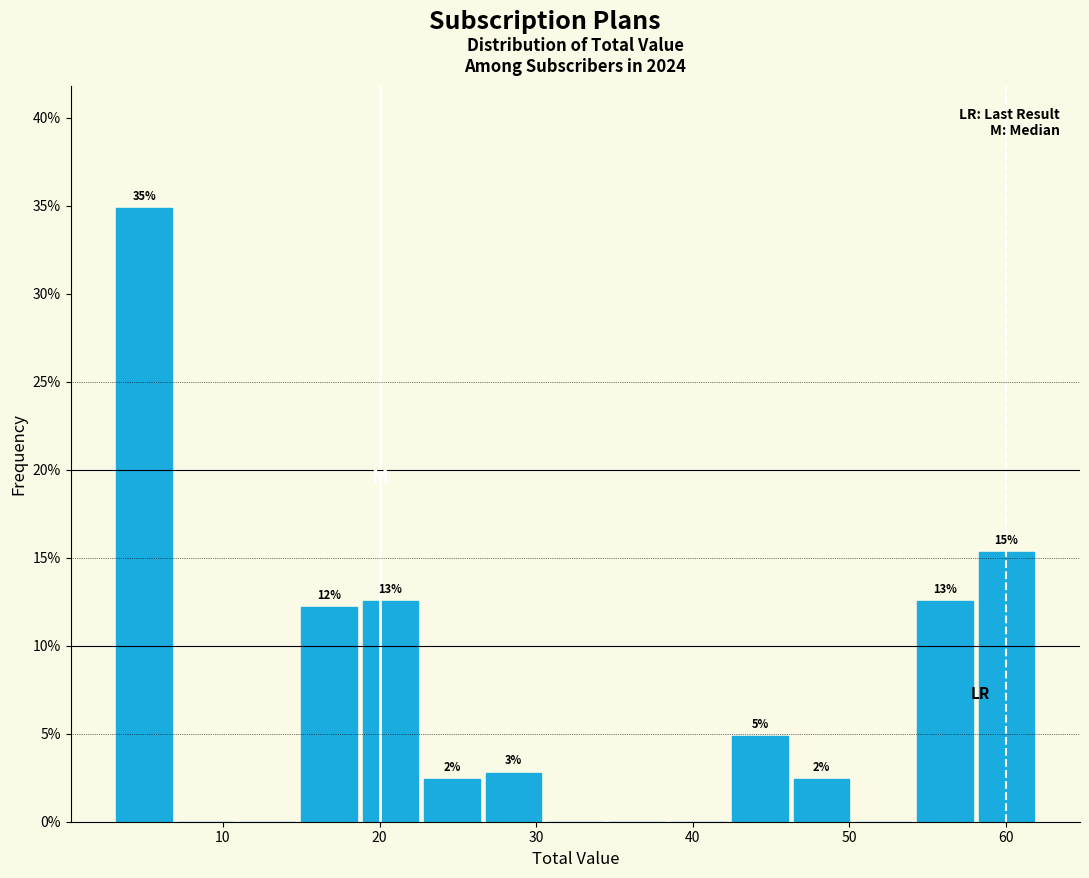

Around what value on the x-axis is the tallest bar? Give the approximate position of its centre, as read against the axis.

5